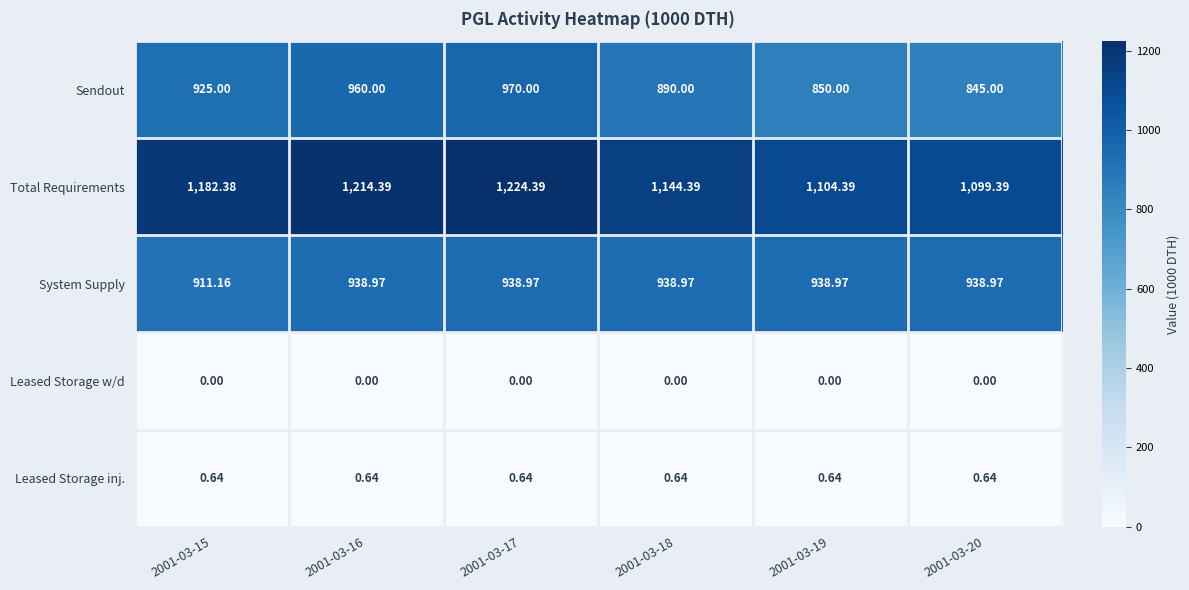

Between 2001-03-15 and 2001-03-16, which series saw the biggest shift?

Sendout